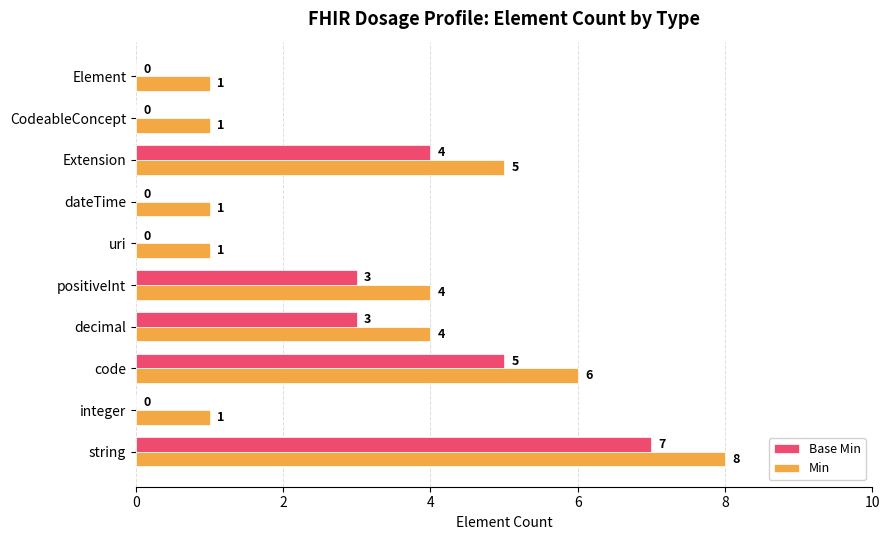

What is the sum of the Min values at decimal and code?

10